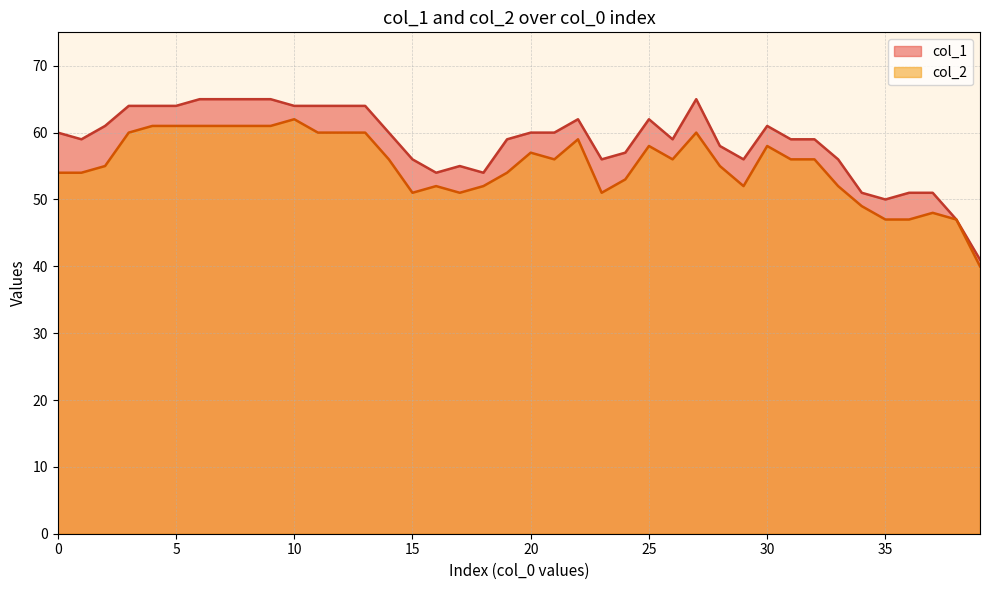

Where is col_2 nearest to the value 51?

15